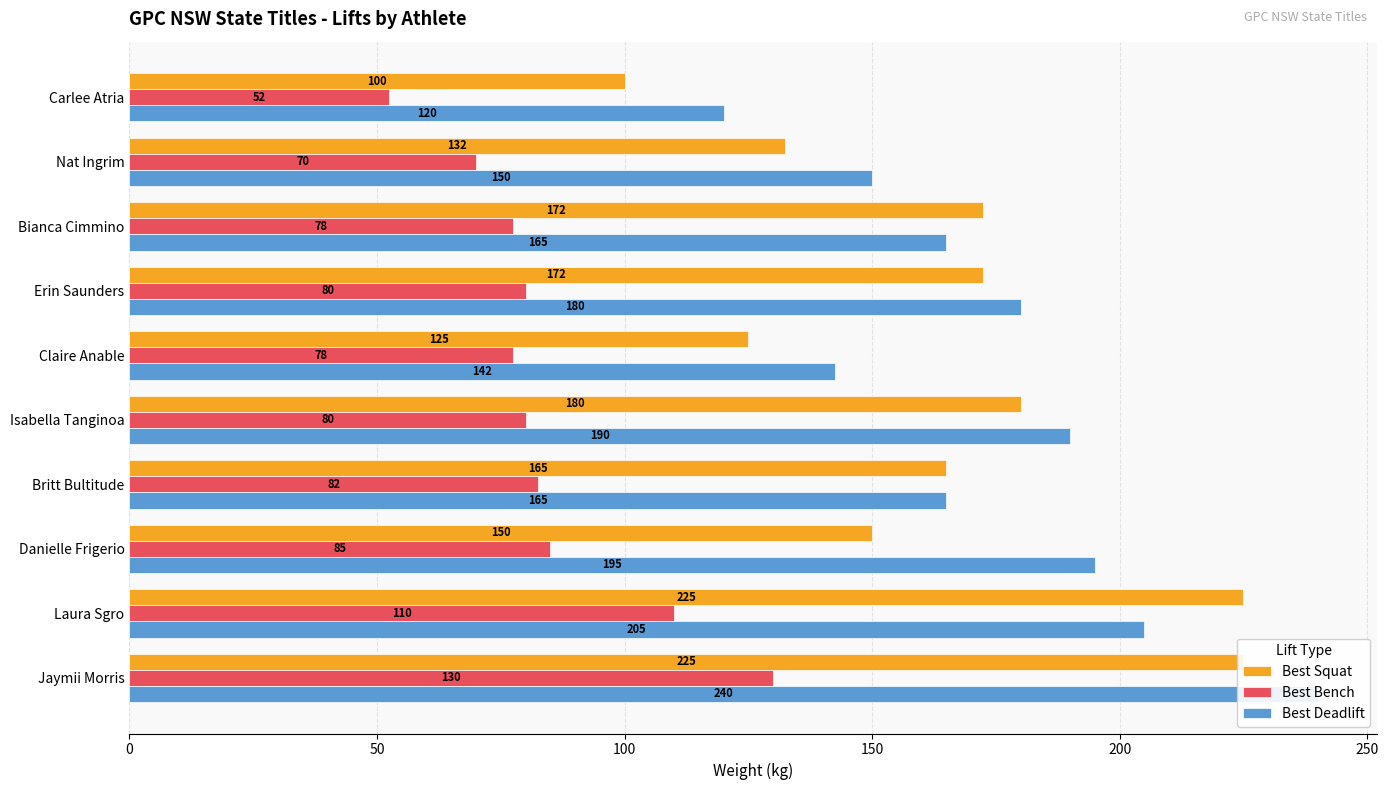

Rank the series at Jaymii Morris from lowest to highest value.

Best Bench, Best Squat, Best Deadlift